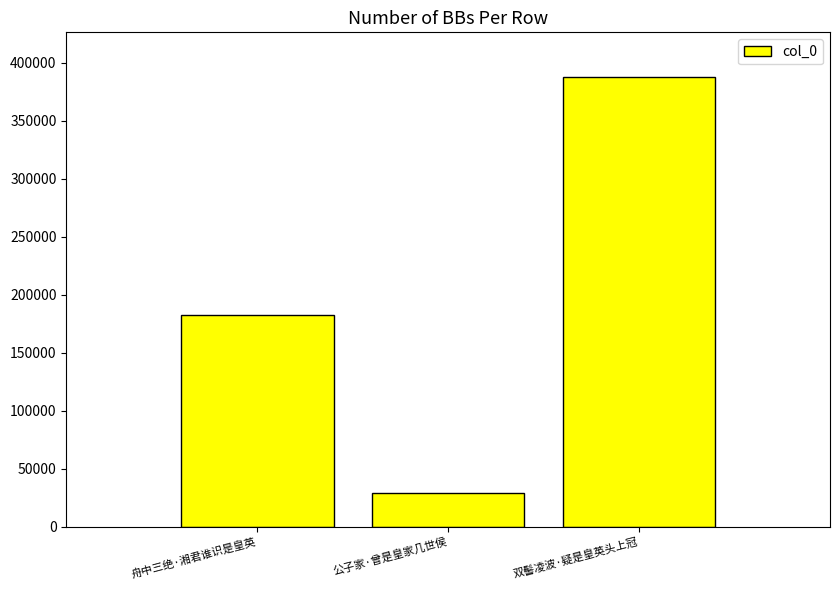

Between 舟中三绝·湘君谁识是皇英 and 公子家·曾是皇家几世侯, which is larger?

舟中三绝·湘君谁识是皇英